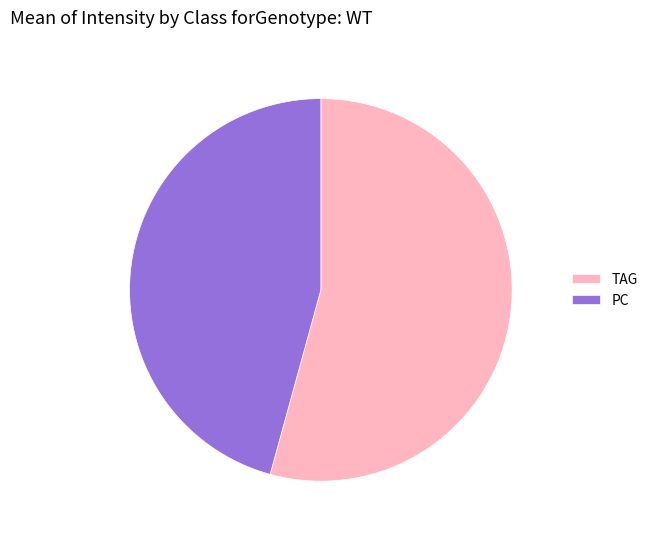

Between TAG and PC, which is larger?

TAG